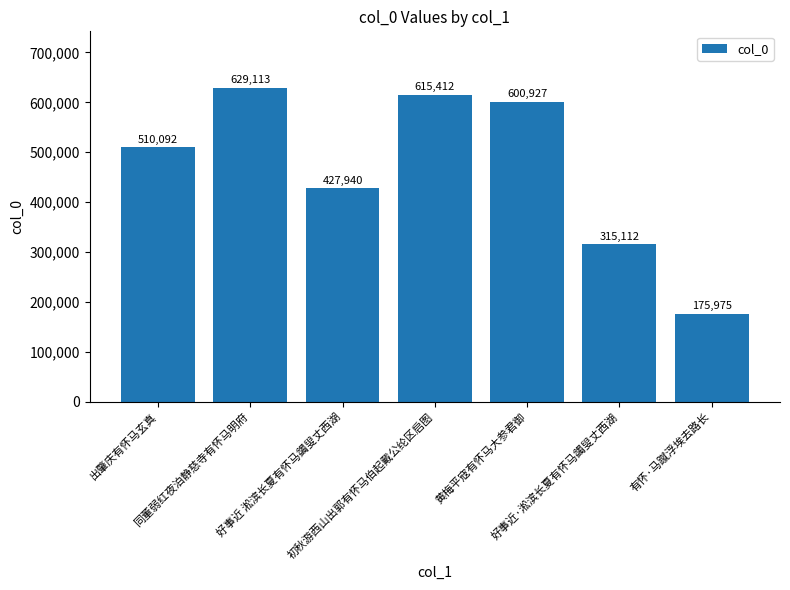

How many data points are less than 510092?

3